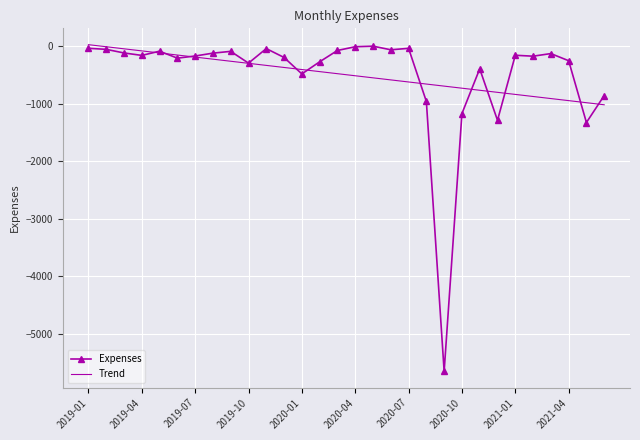

Which series has the largest range (max minus min)?

Expenses